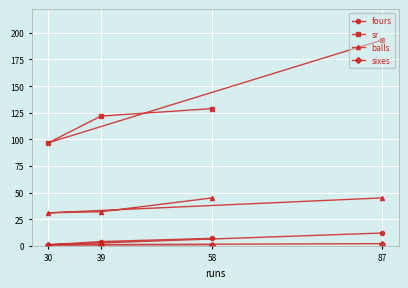

True or false: balls and fours cross at least once.

False